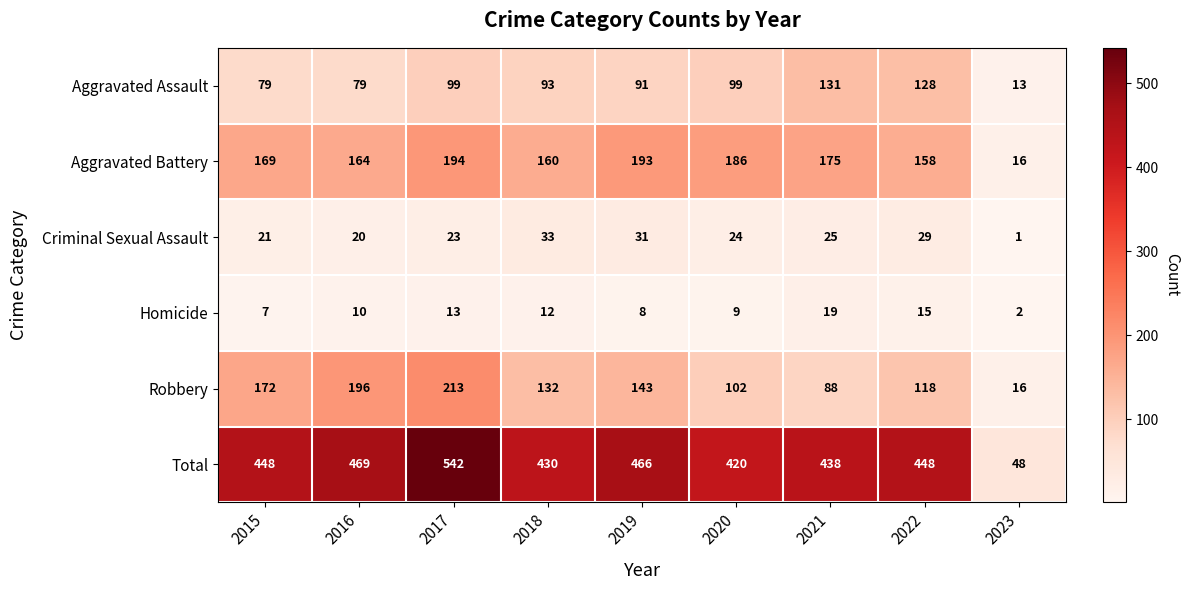

What is the sum of the Aggravated Assault values at 2020 and 2016?

178